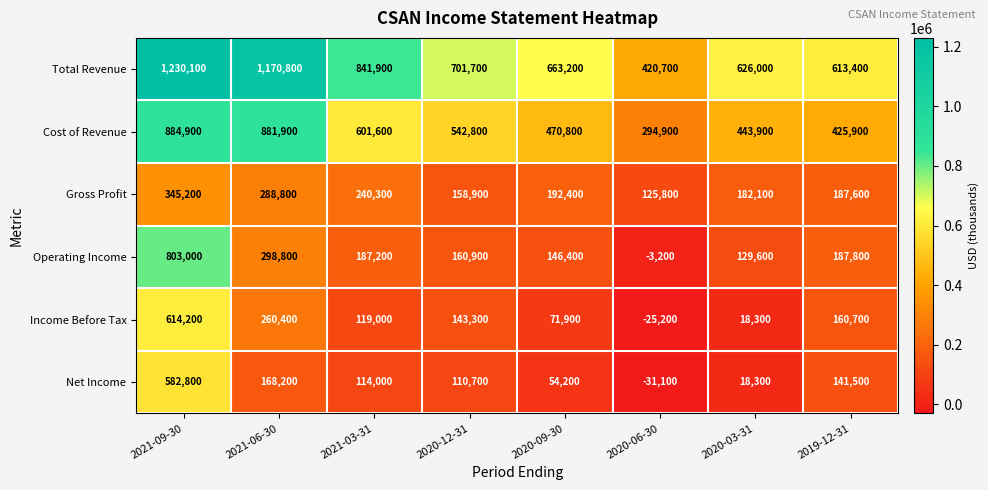

Which series has the widest spread of values?

Total Revenue